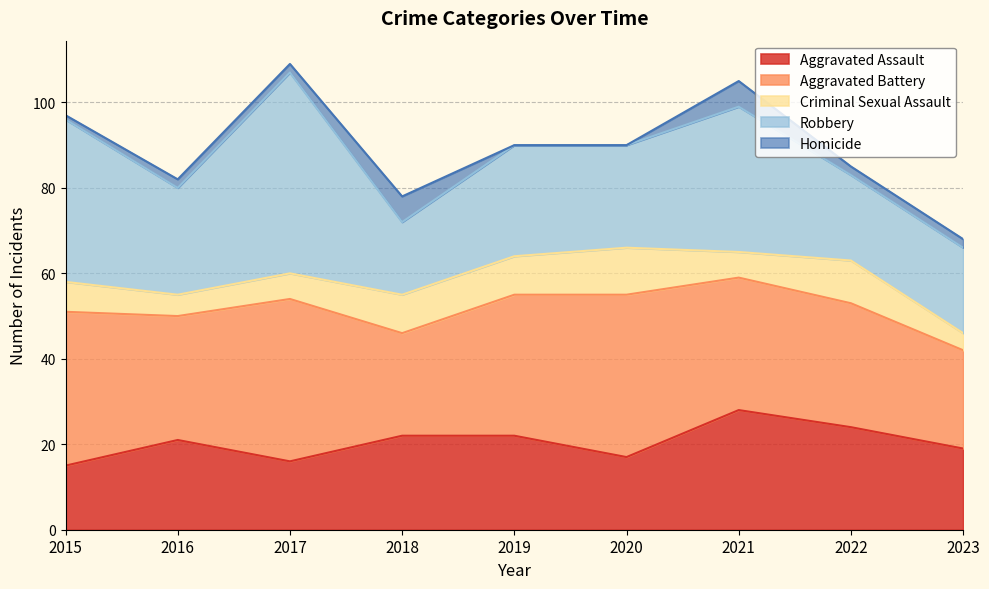

True or false: Robbery and Homicide cross at least once.

False